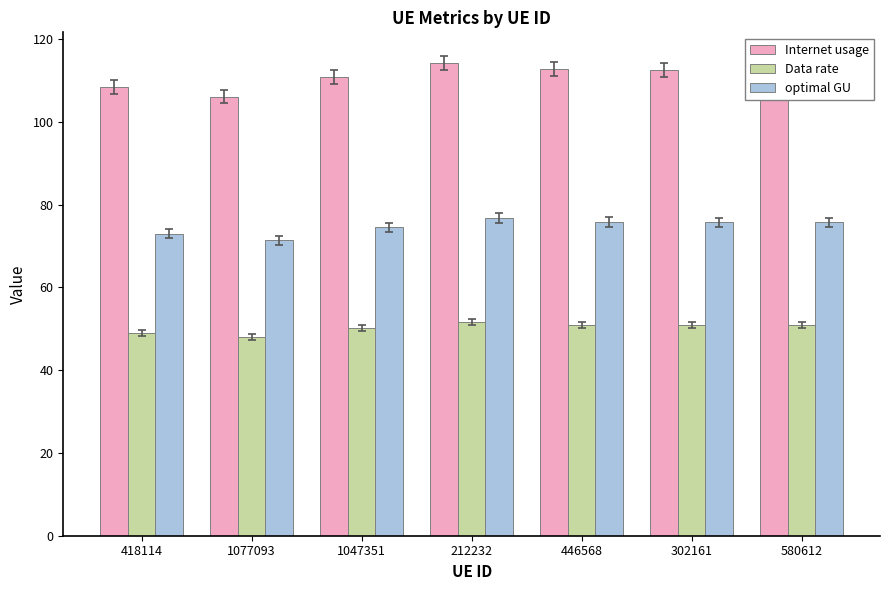

What is the lowest value of the Internet usage series?

106.1